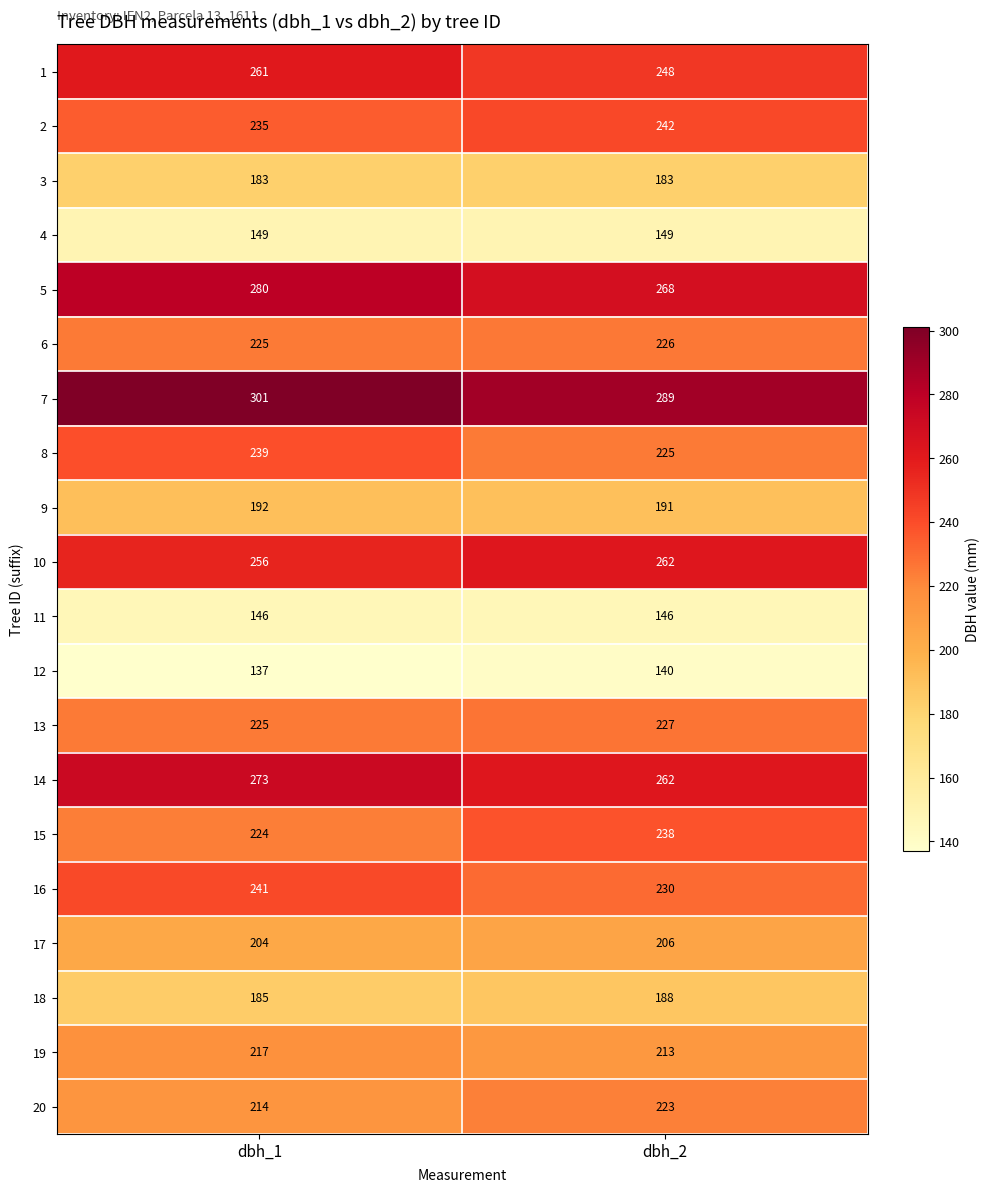

At which label is 1 closest to 254?

dbh_2